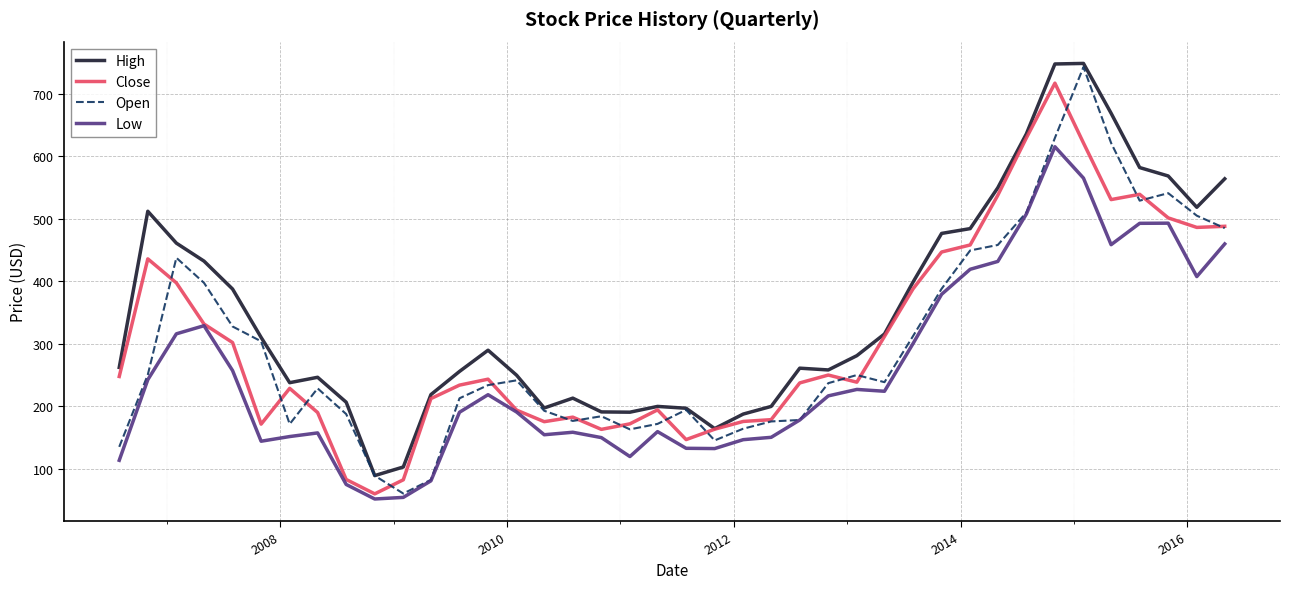

What is the highest value of the Close series?

717.1